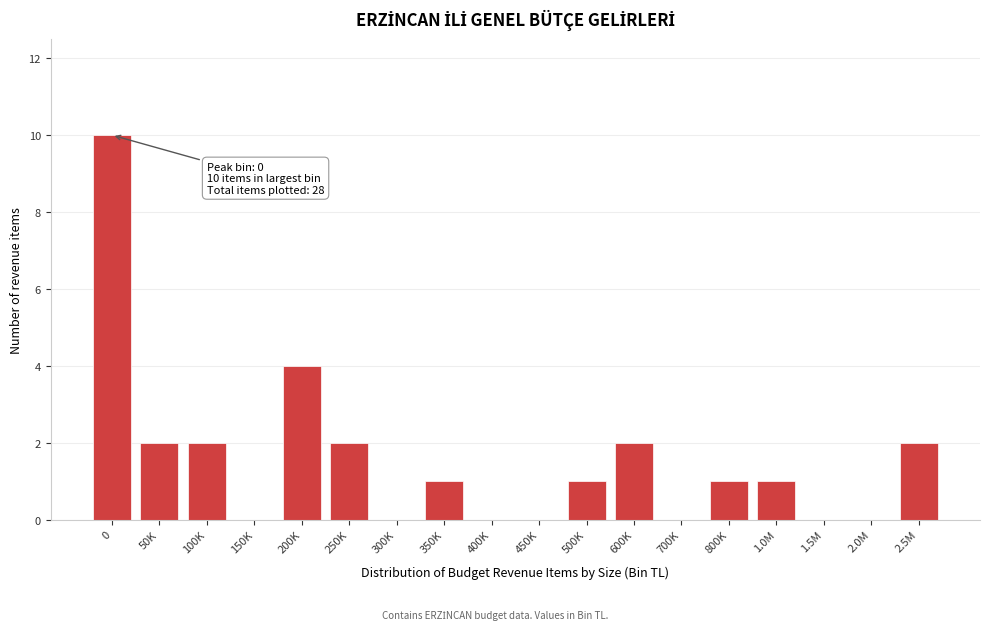

Reading left to right, what are all the values shown in this chart?

0=10	50K=2	100K=2	150K=0	200K=4	250K=2	300K=0	350K=1	400K=0	450K=0	500K=1	600K=2	700K=0	800K=1	1.0M=1	1.5M=0	2.0M=0	2.5M=2